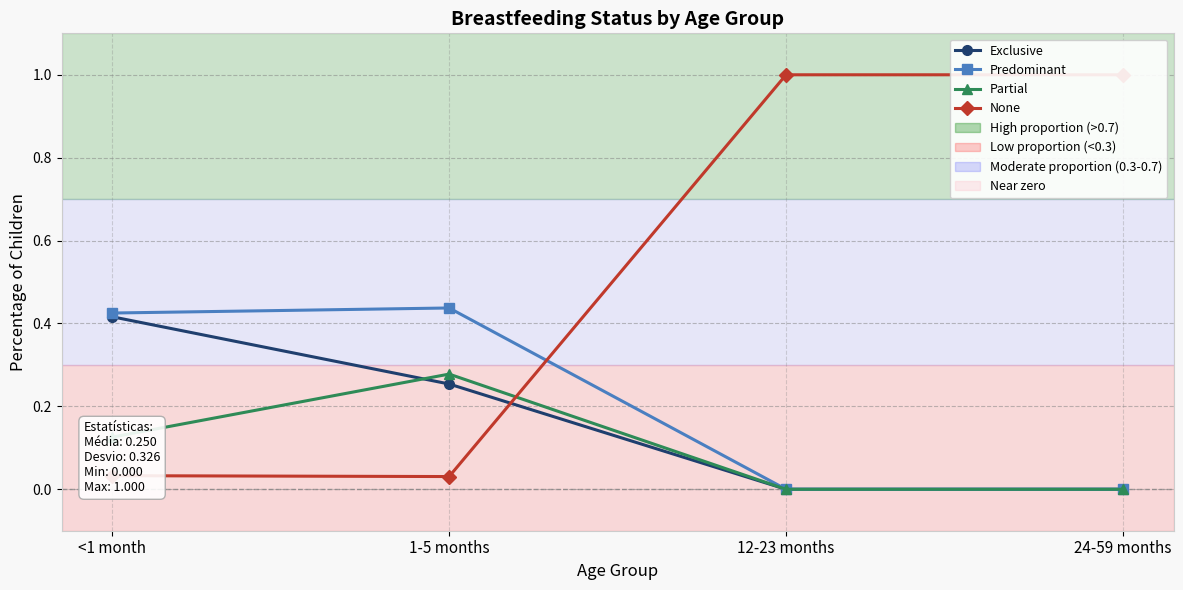

What is the average value of the Partial series?

0.1